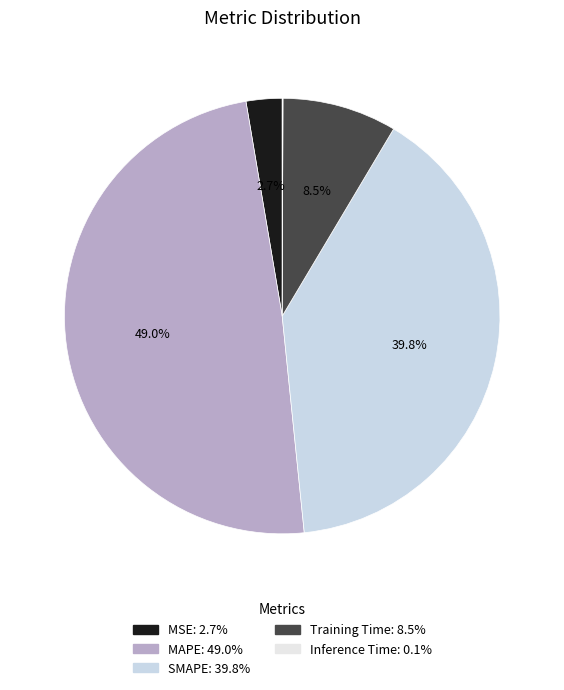

Do MAPE and Inference Time together represent more than half of the pie?

No